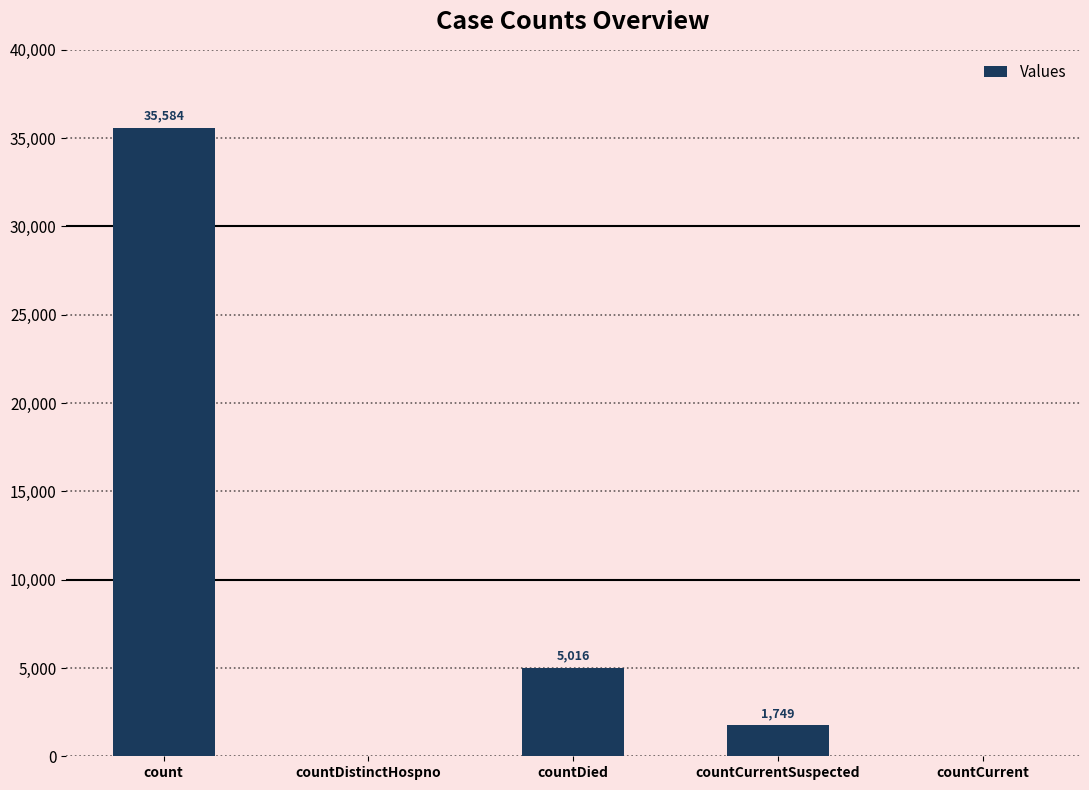

Is it true that the value at countDied is 8808?

False